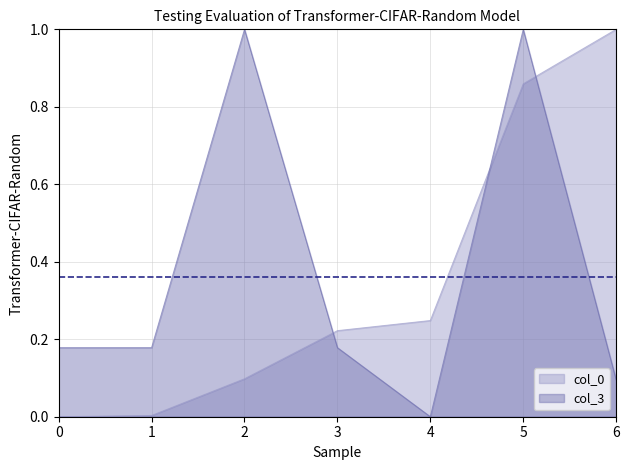

What is the sum of the col_3 values at 2 and 5?

2.0